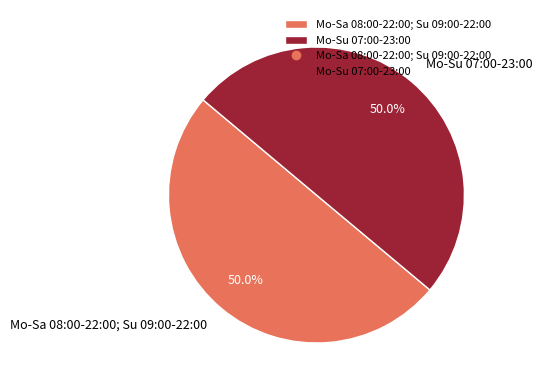

To the nearest percent, what portion does Mo-Su 07:00-23:00 represent?

50%